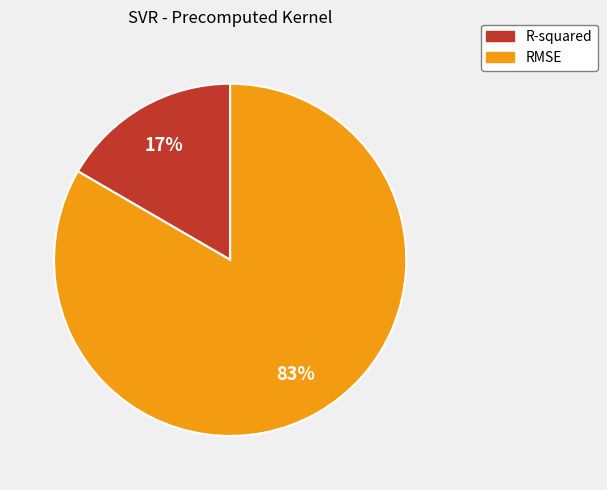

Which slice is the largest?

RMSE